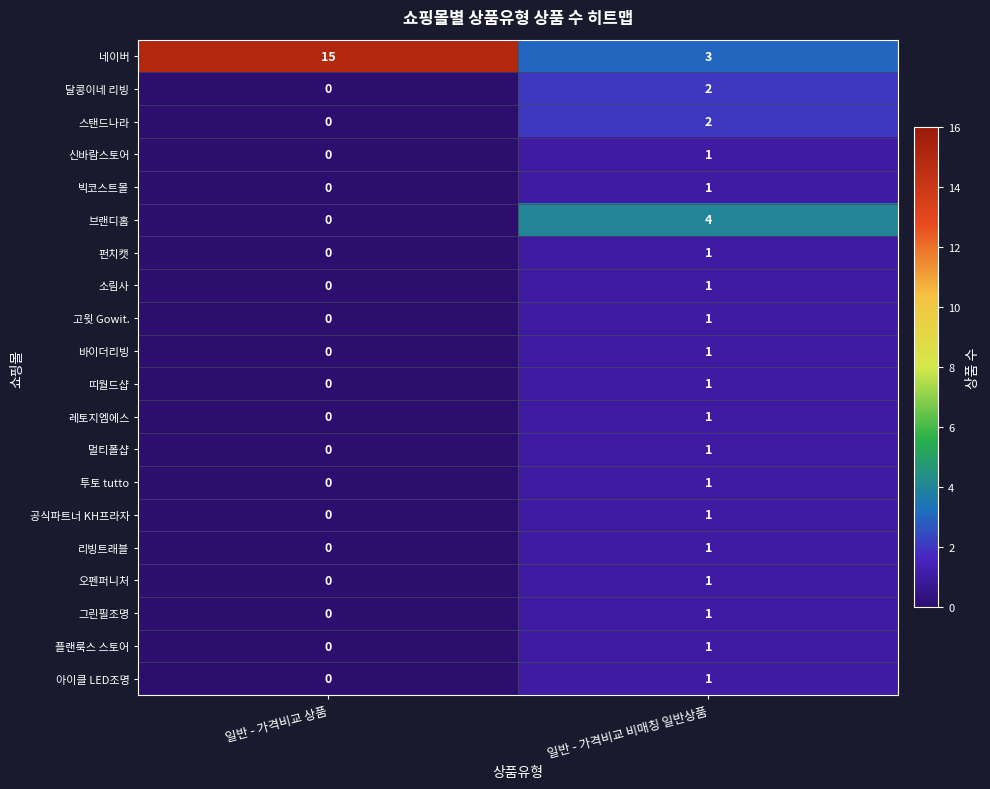

Rank the categories by 공식파트너 KH프라자 value from lowest to highest.

일반 - 가격비교 상품, 일반 - 가격비교 비매칭 일반상품